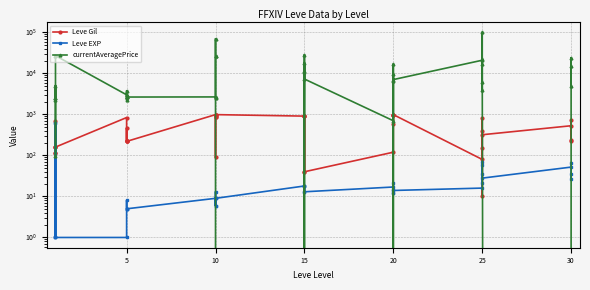

After their last crossing, which series has the higher values: Leve Gil or Leve EXP?

Leve Gil